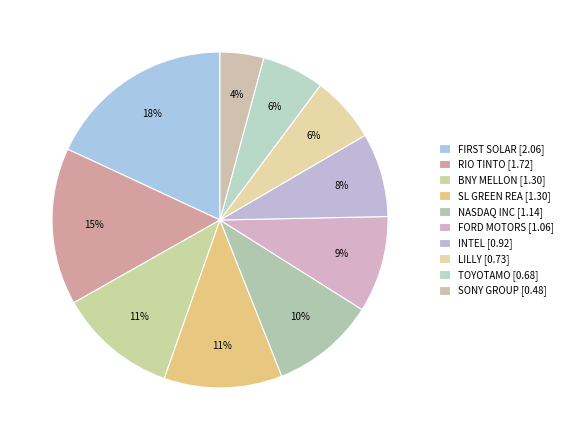

Count the number of slices in the pie.

10